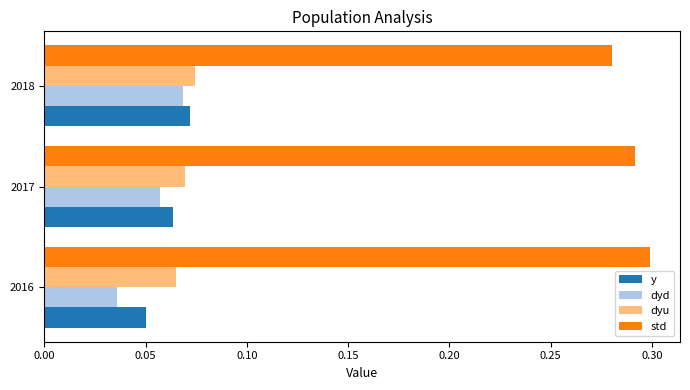

The std series shows 0.4 at 2018. True or false?

False